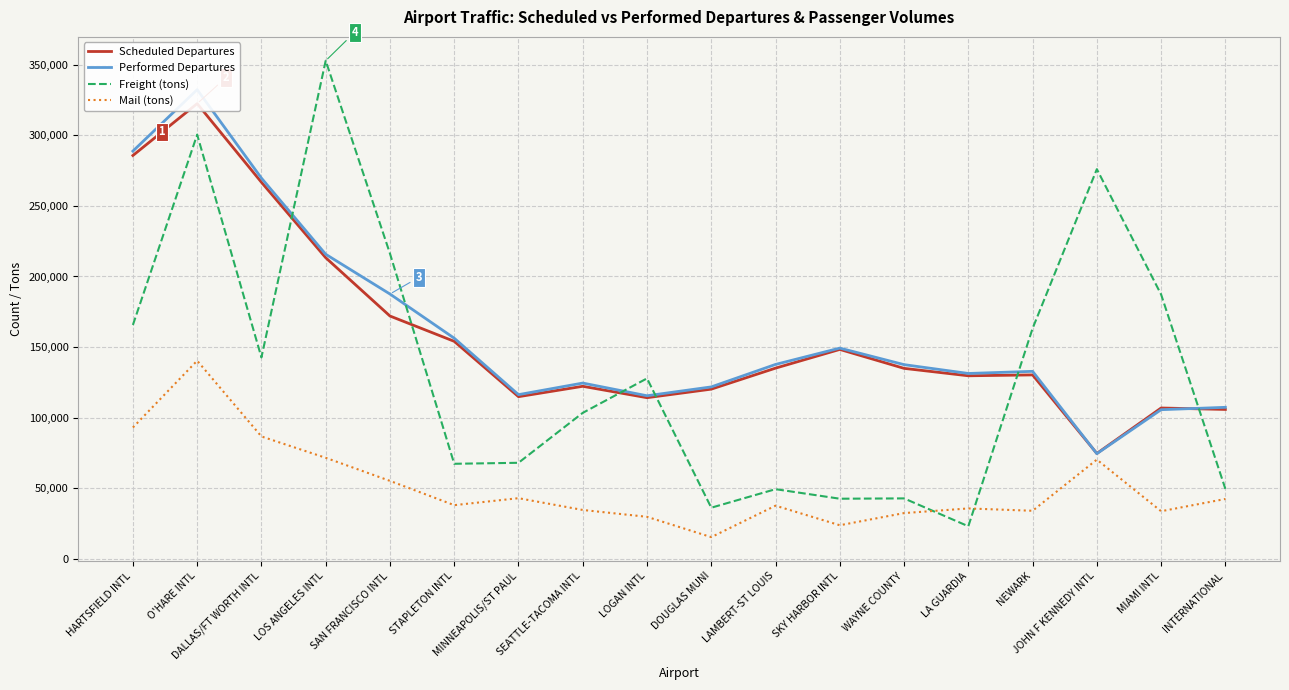

What is the spread (max minus min) of values at JOHN F KENNEDY INTL?

205693.4